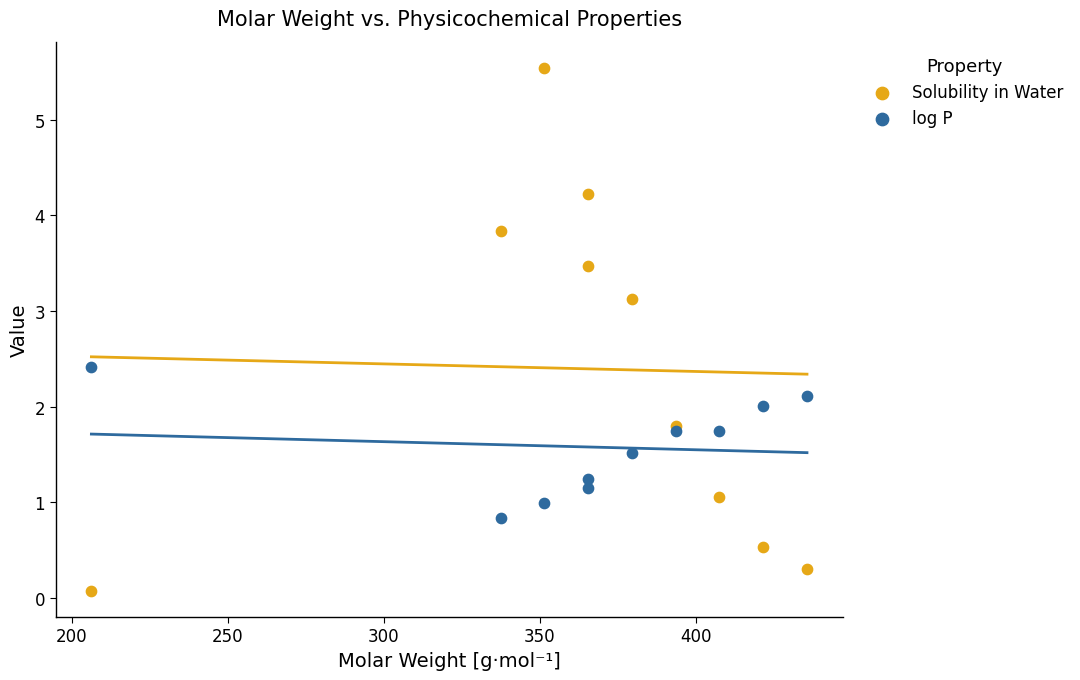

Which series reaches the maximum Y coordinate?

Solubility in Water